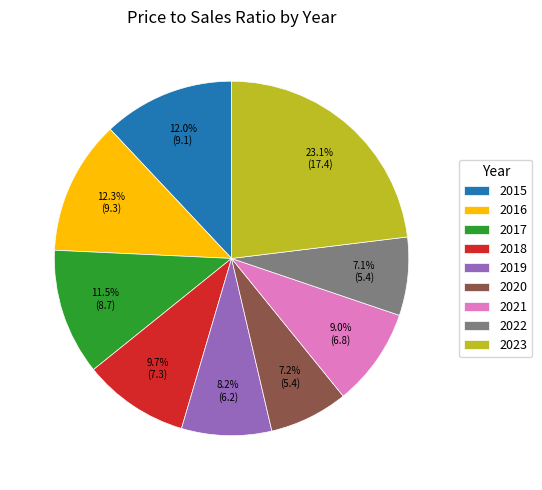

To the nearest percent, what is the combined percentage of 2018 and 2015?

22%